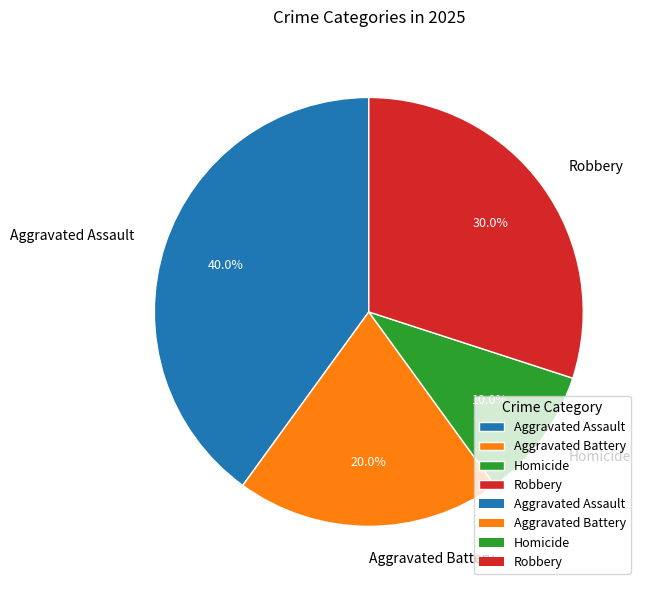

Is there any slice that represents more than half of the pie?

No